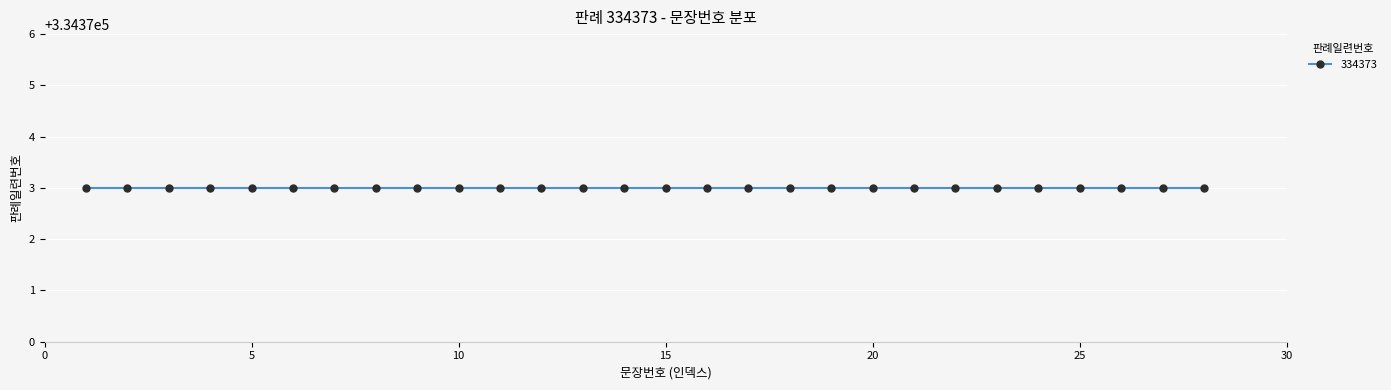

Between 5 and 22, which is larger?

22